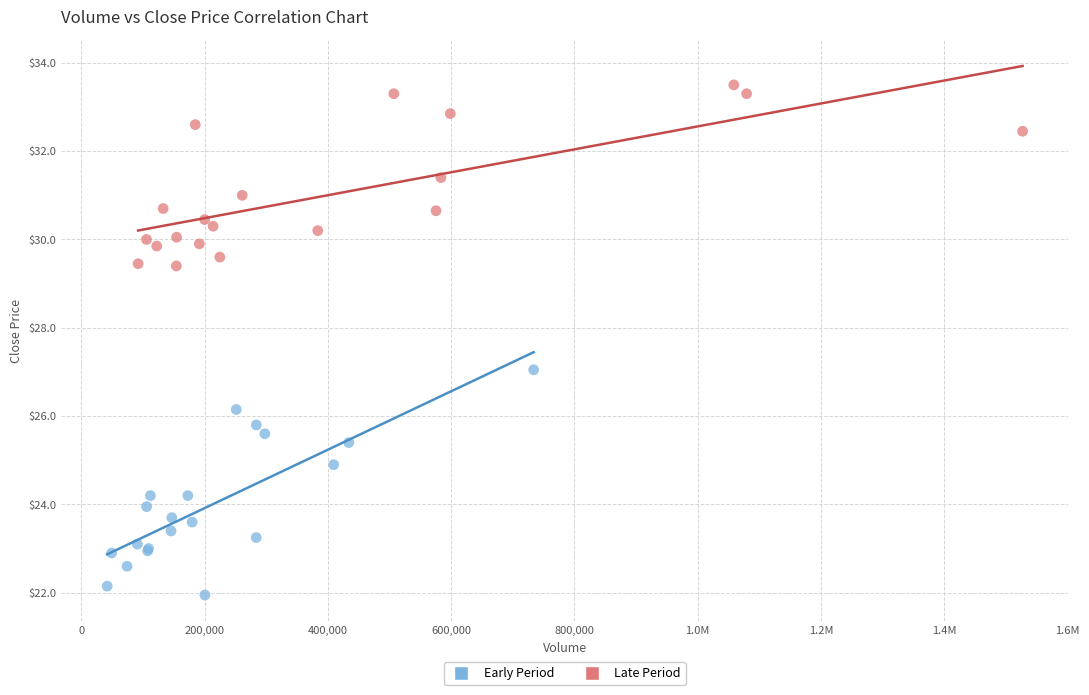

Which series has the largest Y range (max minus min)?

Early Period